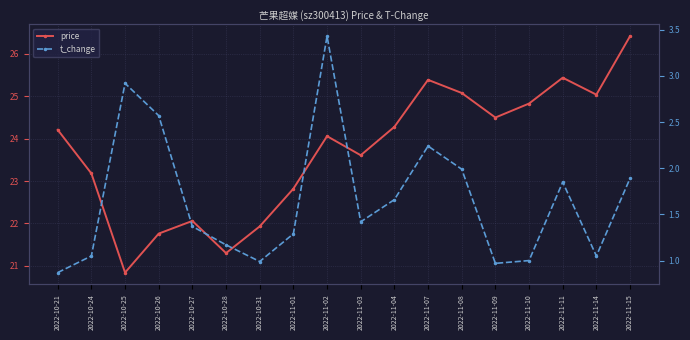

Reading left to right, what are all the values shown in this chart?

price: 24.2	23.2	20.8	21.8	22.1	21.3	21.9	22.8	24.1	23.6	24.3	25.4	25.1	24.5	24.8	25.4	25.0	26.4
t_change: 0.9	1.1	2.9	2.6	1.4	1.2	1.0	1.3	3.4	1.4	1.7	2.2	2.0	1.0	1.0	1.9	1.1	1.9